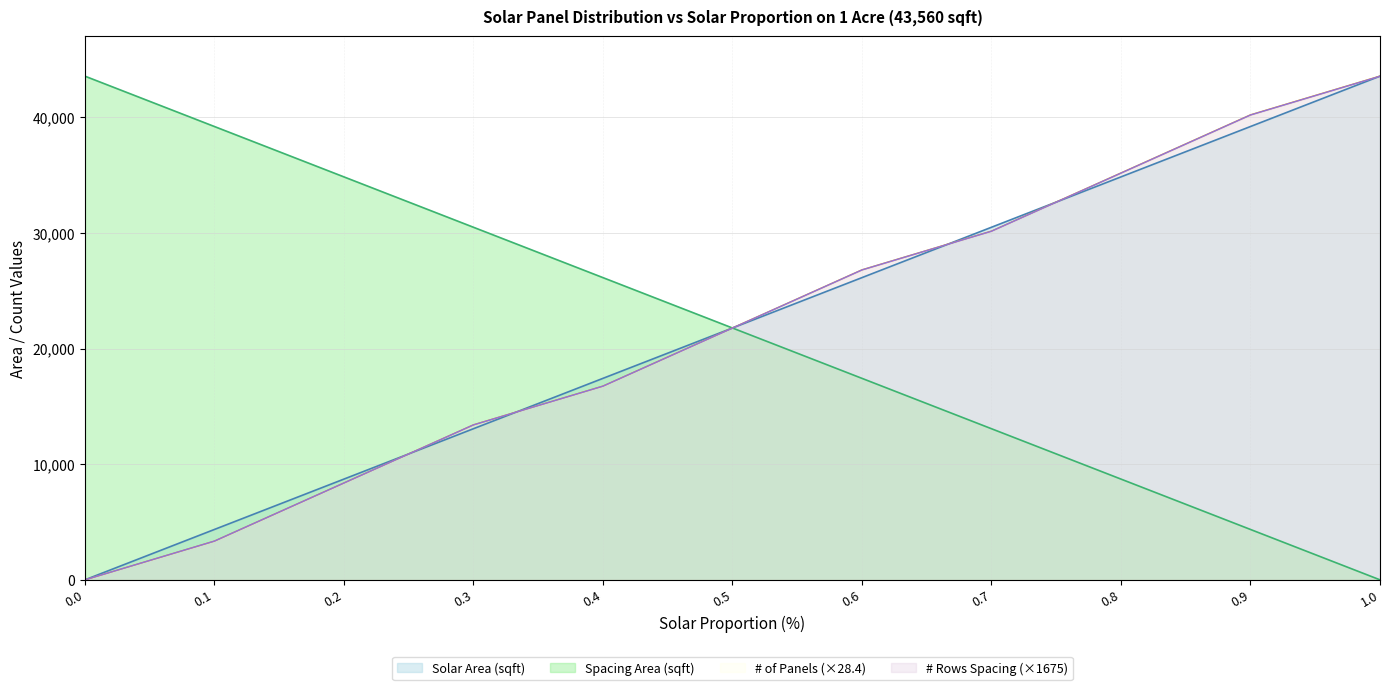

At how many categories does at least one series exceed 17587?

11